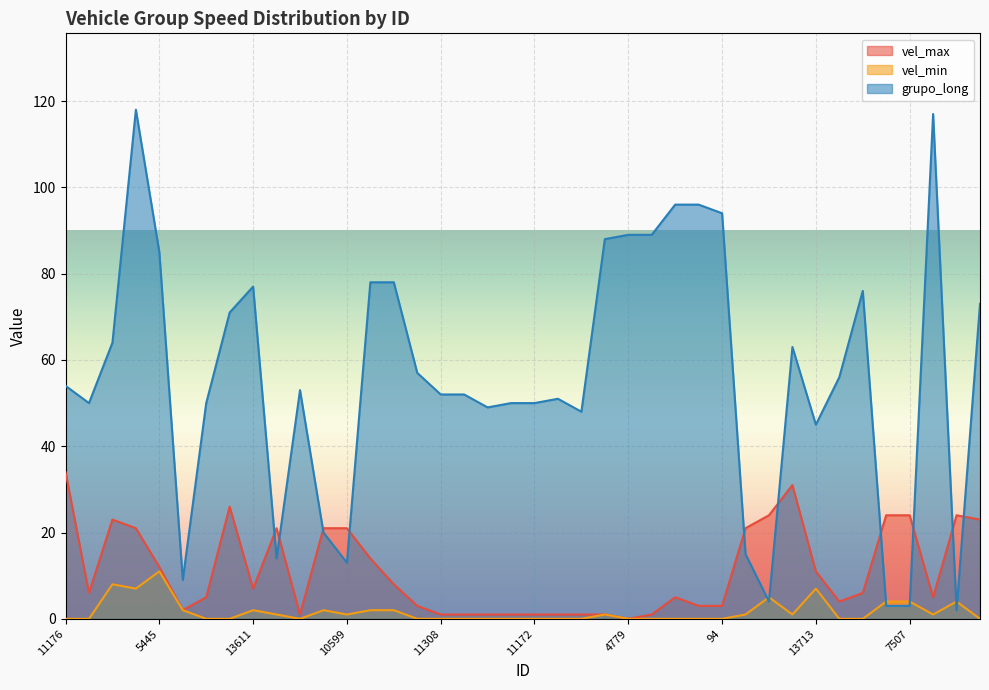

At how many categories does at least one series exceed 15?

39